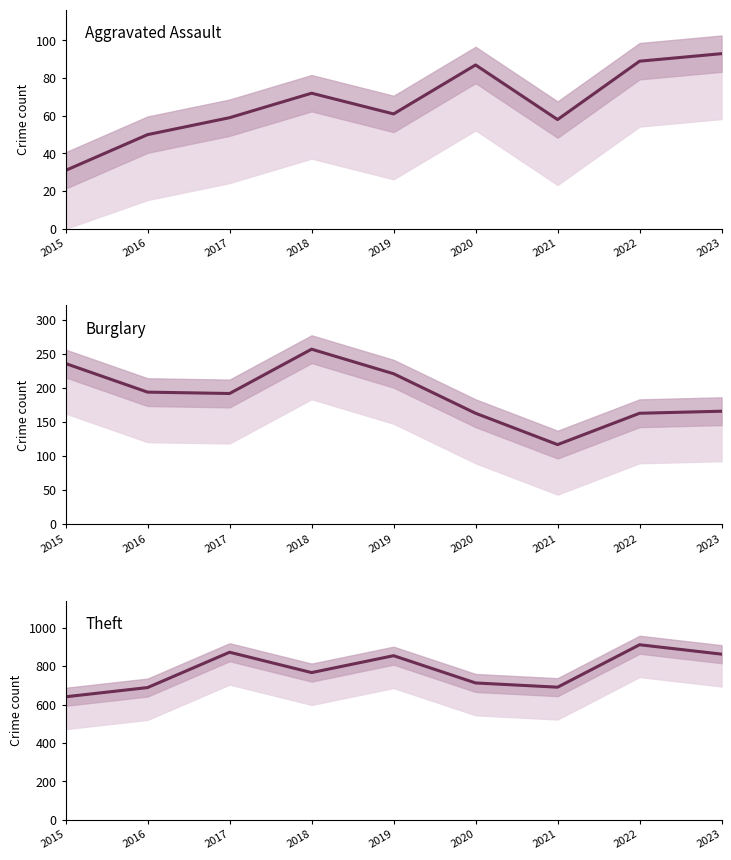

What is the difference between the highest and lowest values at 2023?

770